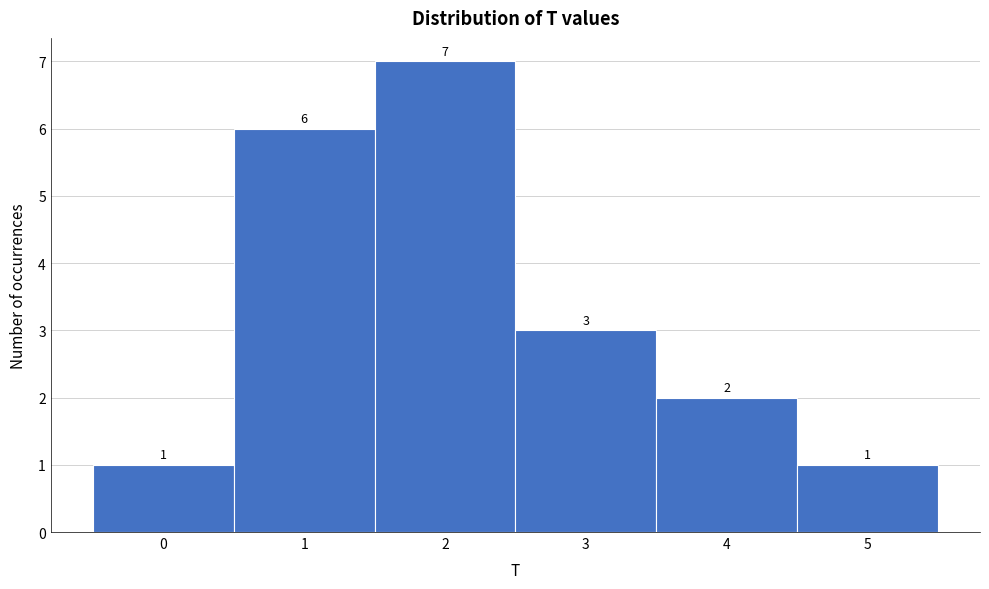

Reading left to right, extract all data points from this chart.

0=1	1=6	2=7	3=3	4=2	5=1